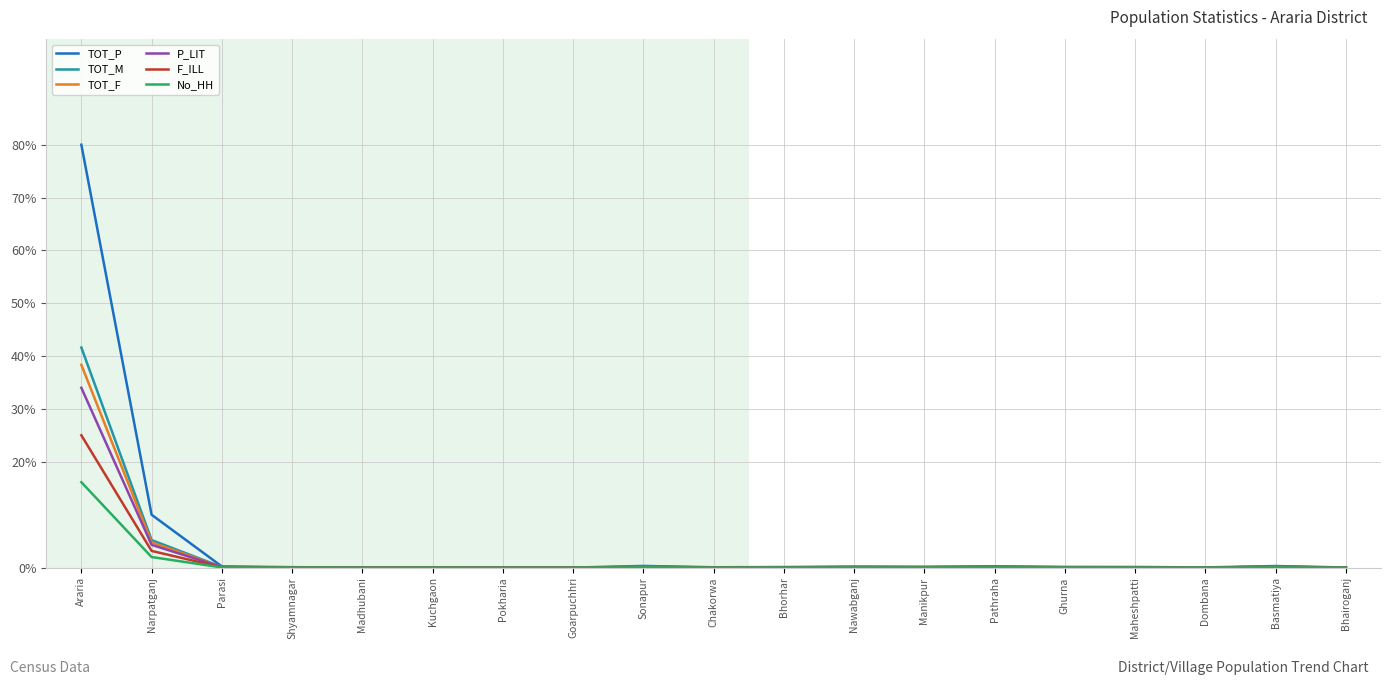

Is it true that P_LIT equals 0.1 at Manikpur?

True